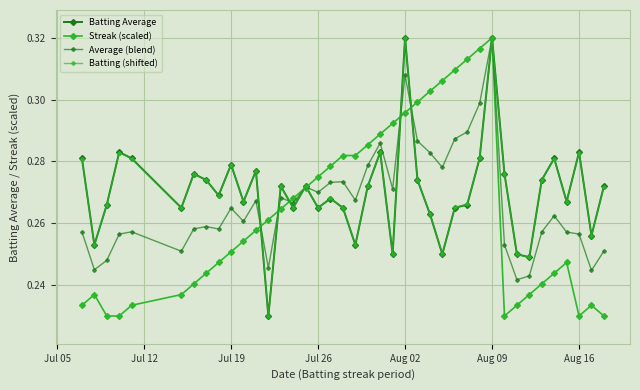

How many interior local peaks does the Batting Average series have?

12